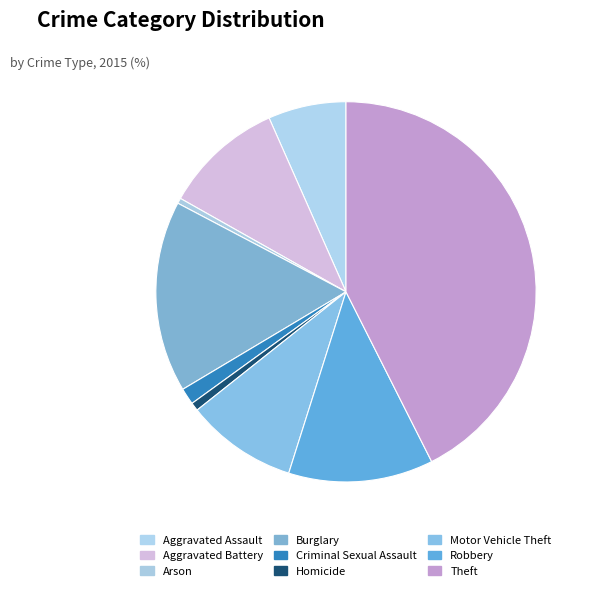

What percentage do Aggravated Assault and Aggravated Battery together represent?

16.8%